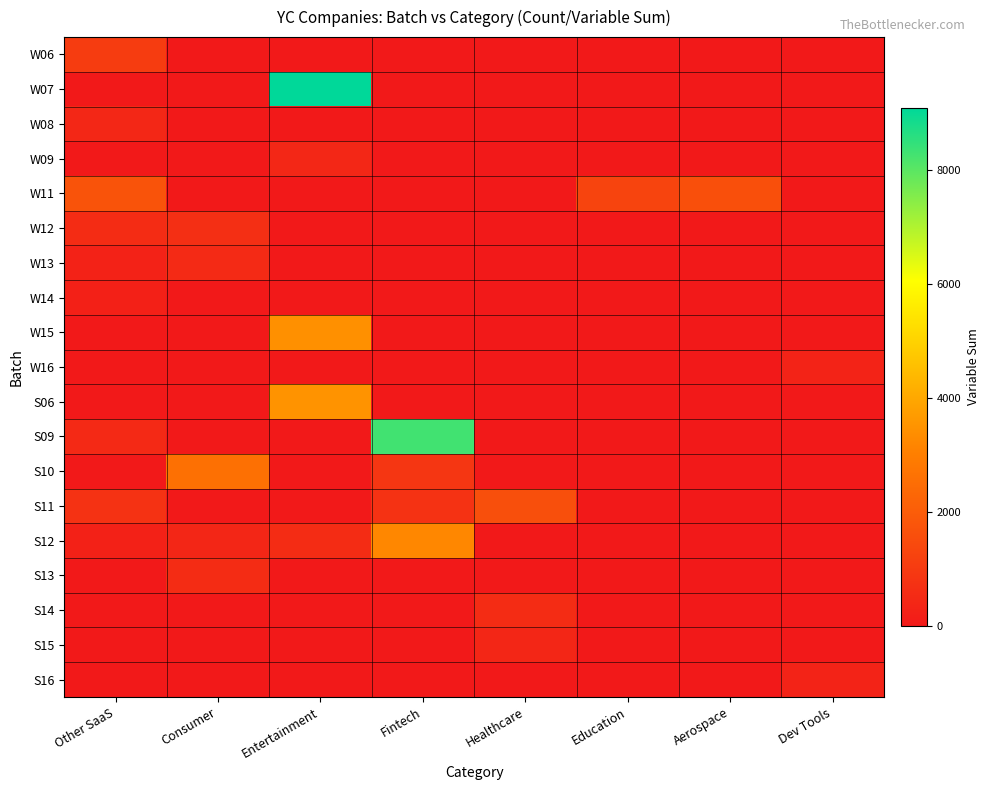

Reading right to left, what are all the values shown in this chart?

W06: Dev Tools=0	Aerospace=0	Education=0	Healthcare=0	Fintech=0	Entertainment=0	Consumer=0	Other SaaS=1043
W07: Dev Tools=0	Aerospace=0	Education=0	Healthcare=0	Fintech=0	Entertainment=9084	Consumer=0	Other SaaS=0
W08: Dev Tools=0	Aerospace=0	Education=0	Healthcare=0	Fintech=0	Entertainment=0	Consumer=0	Other SaaS=409
W09: Dev Tools=0	Aerospace=0	Education=0	Healthcare=0	Fintech=0	Entertainment=416	Consumer=0	Other SaaS=0
W11: Dev Tools=0	Aerospace=1622	Education=1282	Healthcare=0	Fintech=0	Entertainment=0	Consumer=0	Other SaaS=1738
W12: Dev Tools=0	Aerospace=0	Education=0	Healthcare=0	Fintech=0	Entertainment=0	Consumer=644	Other SaaS=569
W13: Dev Tools=0	Aerospace=0	Education=0	Healthcare=0	Fintech=0	Entertainment=0	Consumer=504	Other SaaS=272
W14: Dev Tools=0	Aerospace=0	Education=0	Healthcare=0	Fintech=0	Entertainment=0	Consumer=0	Other SaaS=224
W15: Dev Tools=0	Aerospace=0	Education=0	Healthcare=0	Fintech=0	Entertainment=3434	Consumer=0	Other SaaS=0
W16: Dev Tools=298	Aerospace=0	Education=0	Healthcare=0	Fintech=0	Entertainment=0	Consumer=0	Other SaaS=0
S06: Dev Tools=0	Aerospace=0	Education=0	Healthcare=0	Fintech=0	Entertainment=3507	Consumer=0	Other SaaS=0
S09: Dev Tools=0	Aerospace=0	Education=0	Healthcare=0	Fintech=8298	Entertainment=0	Consumer=0	Other SaaS=462
S10: Dev Tools=0	Aerospace=0	Education=0	Healthcare=0	Fintech=867	Entertainment=0	Consumer=2578	Other SaaS=0
S11: Dev Tools=0	Aerospace=0	Education=0	Healthcare=1604	Fintech=746	Entertainment=0	Consumer=0	Other SaaS=746
S12: Dev Tools=0	Aerospace=0	Education=0	Healthcare=0	Fintech=3219	Entertainment=577	Consumer=386	Other SaaS=233
S13: Dev Tools=0	Aerospace=0	Education=0	Healthcare=0	Fintech=0	Entertainment=0	Consumer=559	Other SaaS=0
S14: Dev Tools=0	Aerospace=0	Education=0	Healthcare=560	Fintech=0	Entertainment=0	Consumer=0	Other SaaS=0
S15: Dev Tools=0	Aerospace=0	Education=0	Healthcare=382	Fintech=0	Entertainment=0	Consumer=0	Other SaaS=0
S16: Dev Tools=298	Aerospace=0	Education=0	Healthcare=0	Fintech=0	Entertainment=0	Consumer=0	Other SaaS=0